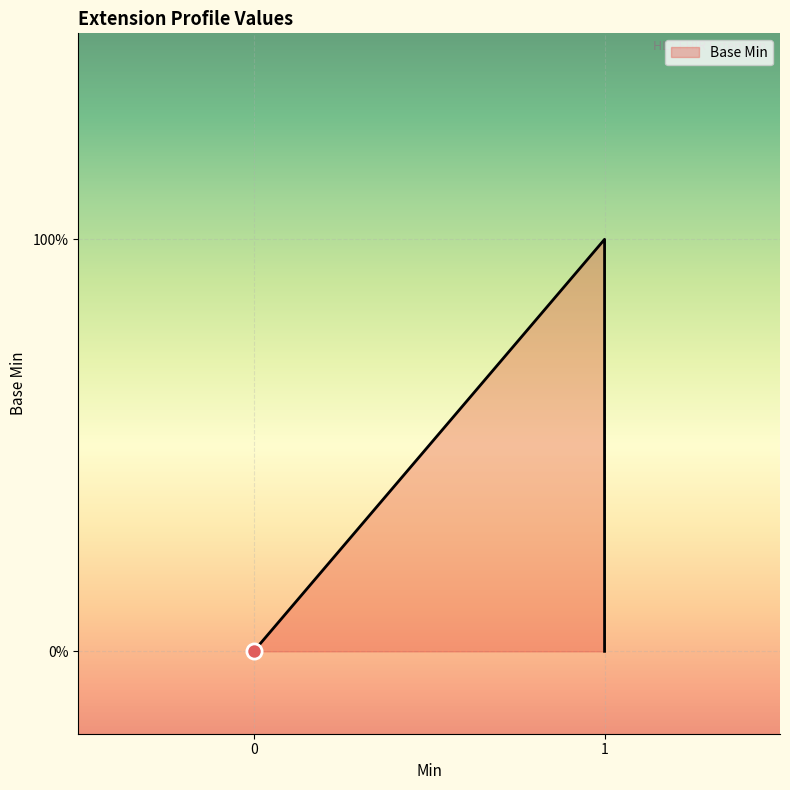

Between 1 and 0, which is larger?

1